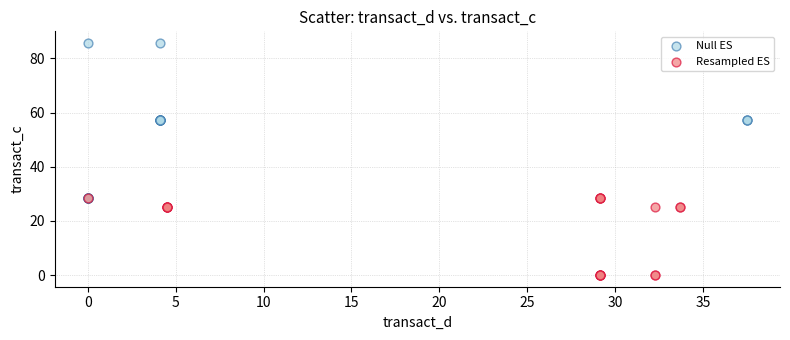

Which series has the largest Y range (max minus min)?

Null ES